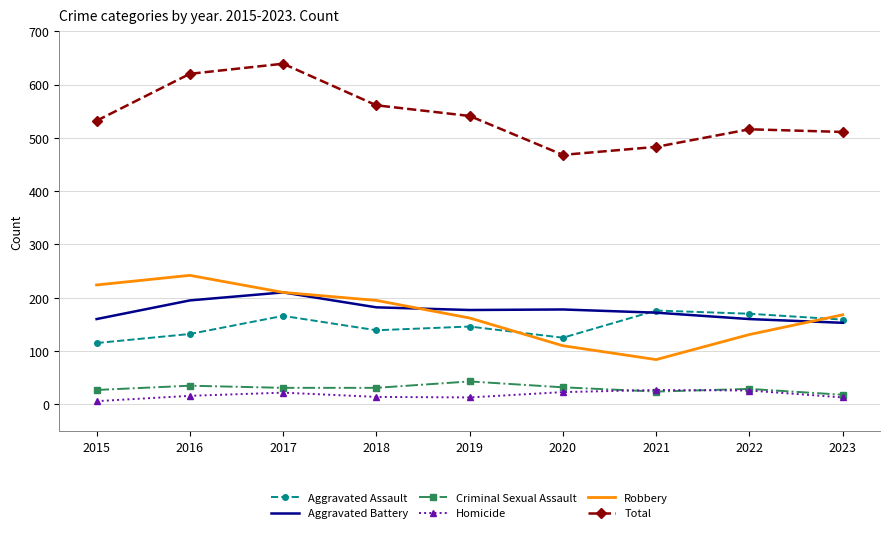

What is the average value of the Total series?

541